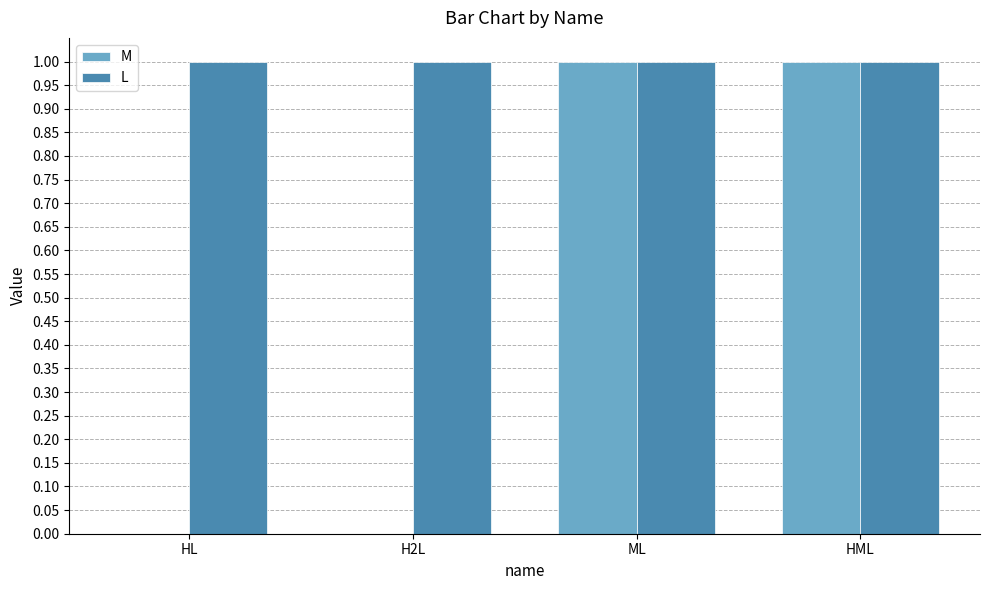

The value of L at H2L is 2. True or false?

False